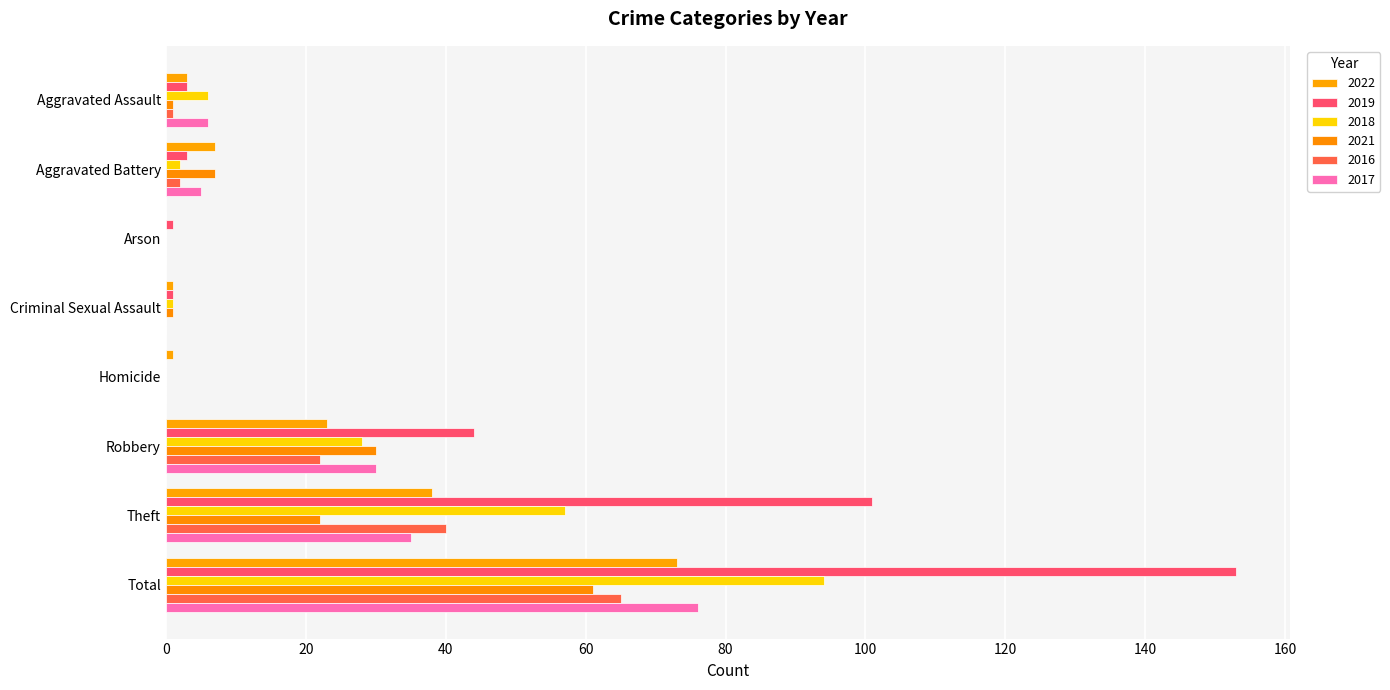

How many data points does each series have?

8